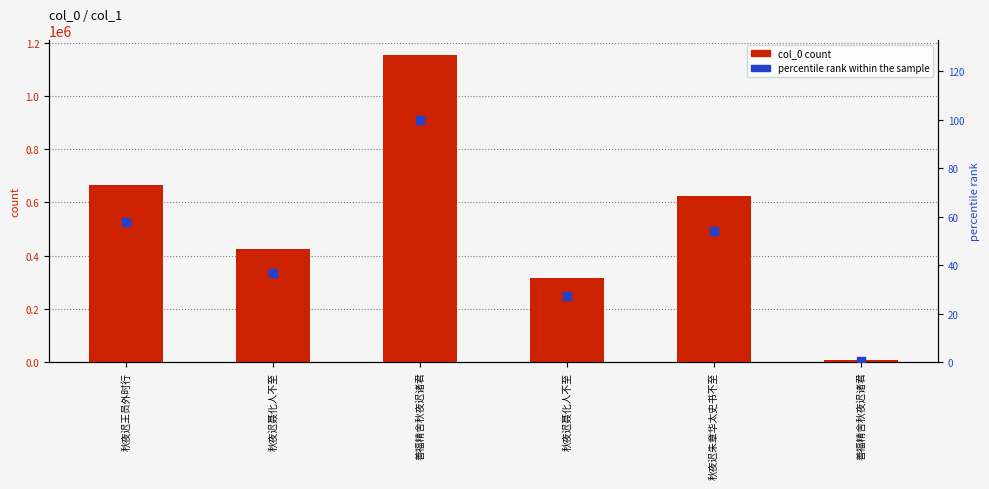

What are all the series names shown in the legend?

col_0, percentile rank within the sample